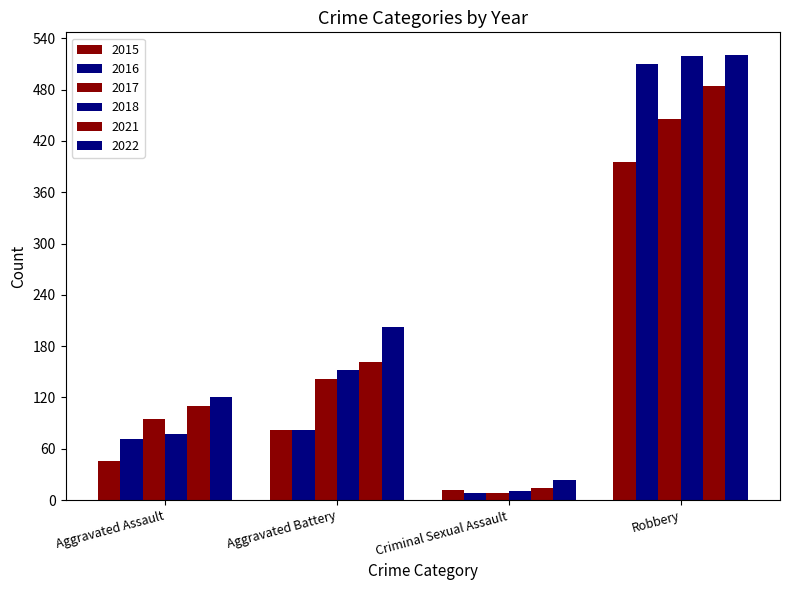

Count the number of categories in the chart.

4